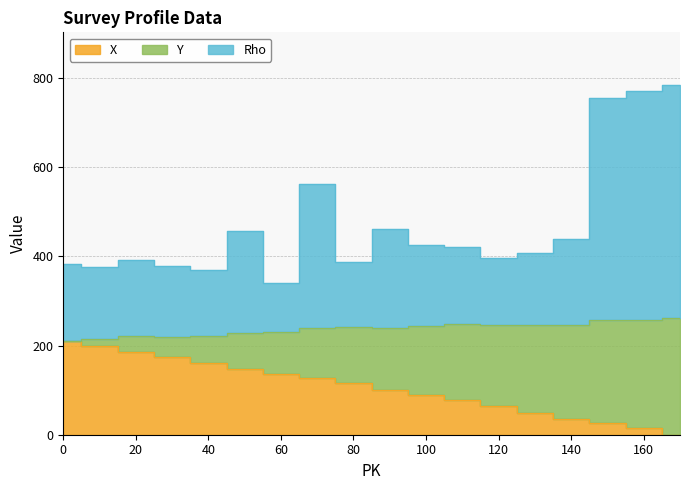

Rank the categories by Rho value from highest to lowest.

170, 160, 150, 70, 90, 50, 140, 100, 110, 130, 120, 20, 80, 0, 30, 10, 40, 60